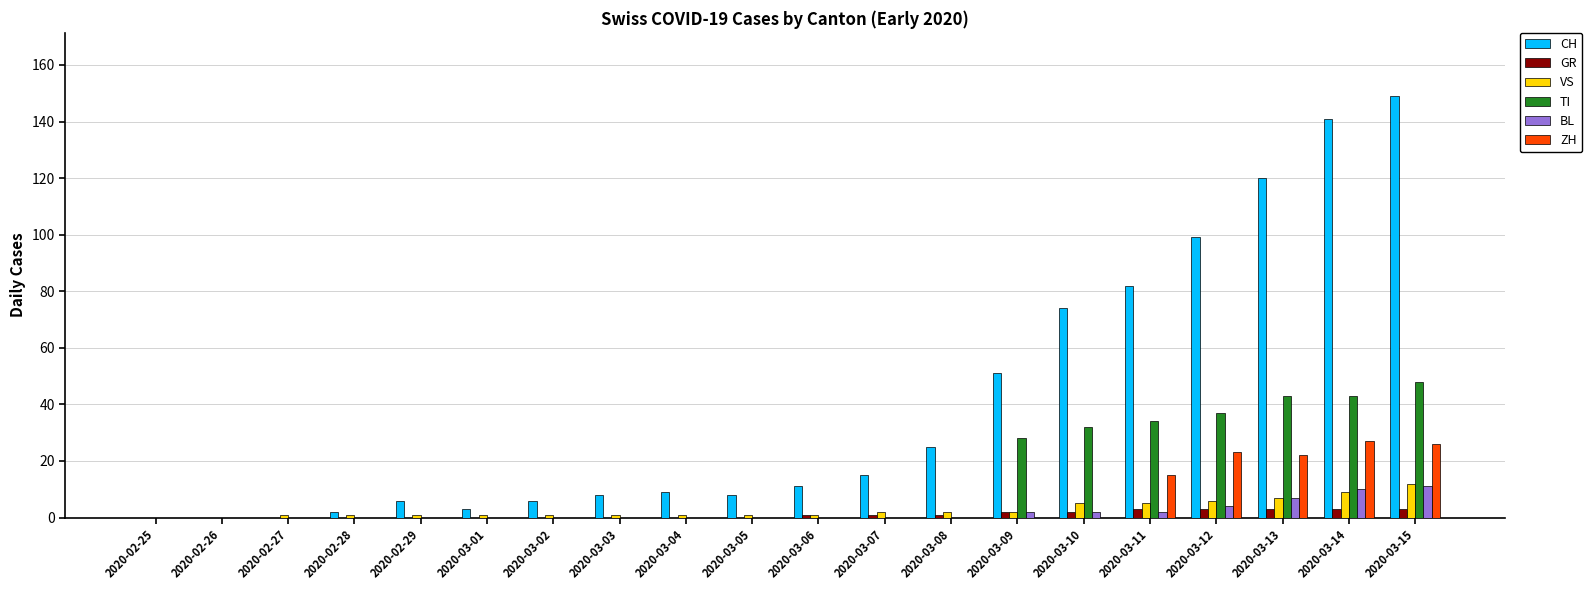

Count the number of data series in this chart.

6